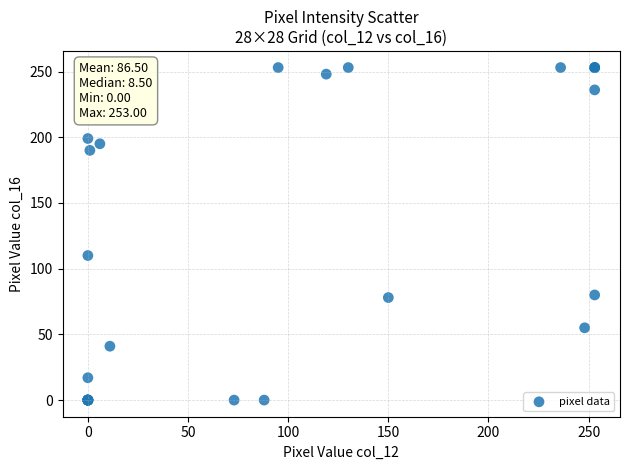

What Y value in the scatter plot is closest to 126?

110